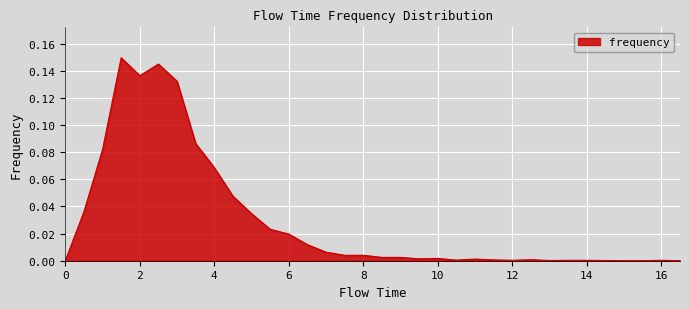

Is this an area chart (filled region under the line)?

Yes